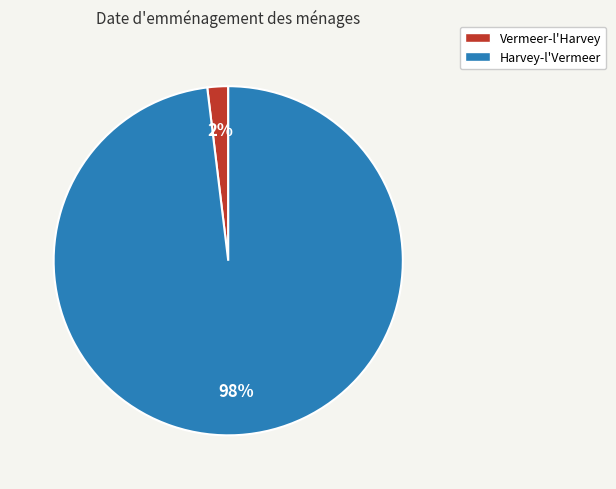

Between Harvey-l'Vermeer and Vermeer-l'Harvey, which is larger?

Harvey-l'Vermeer